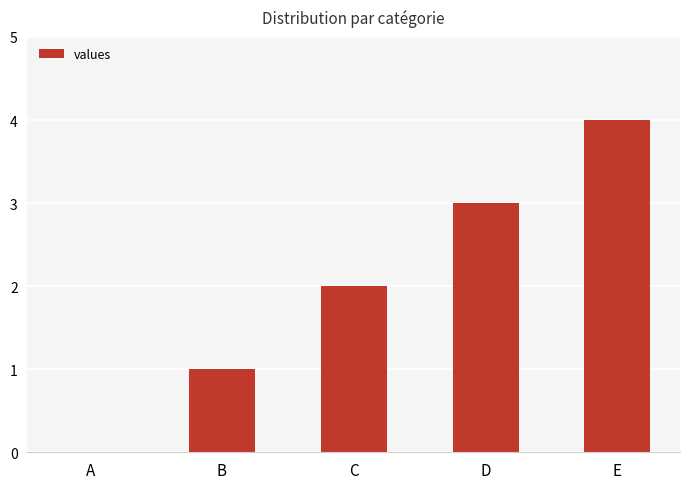

How many values are above zero?

4